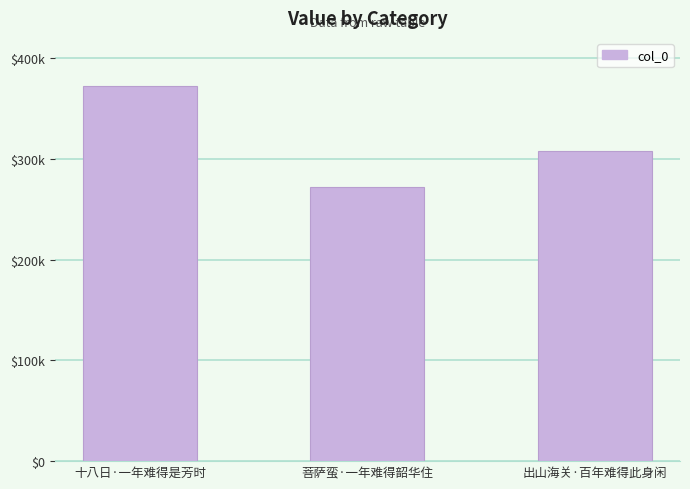

What is the label of the 1st bar from the left?

十八日·一年难得是芳时